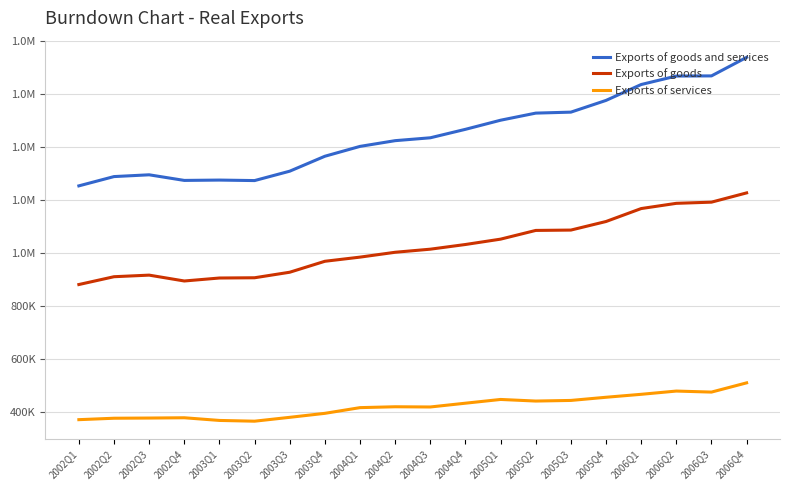

What position from the right is 2006Q4?

1